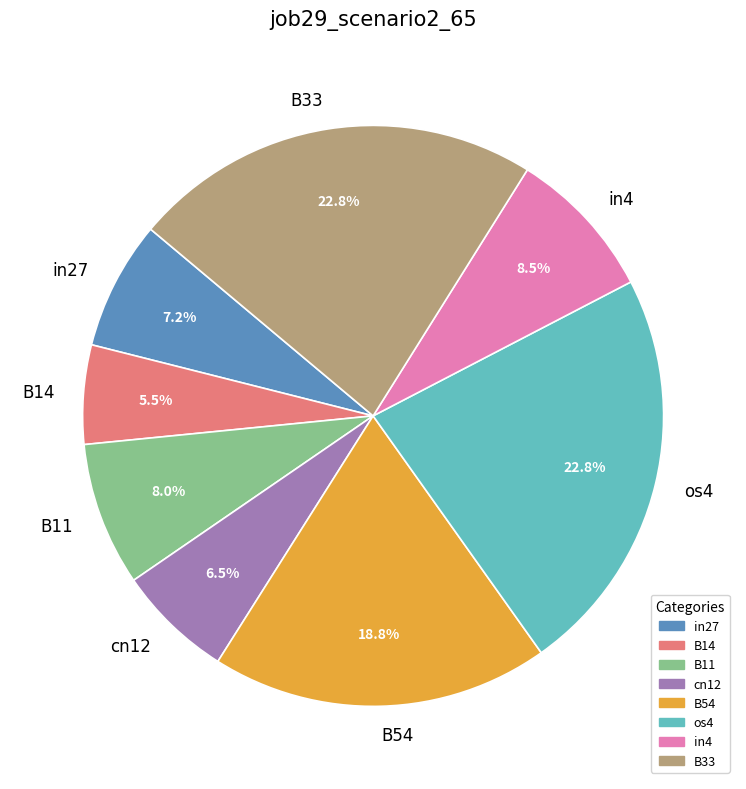

Count the number of slices in the pie.

8